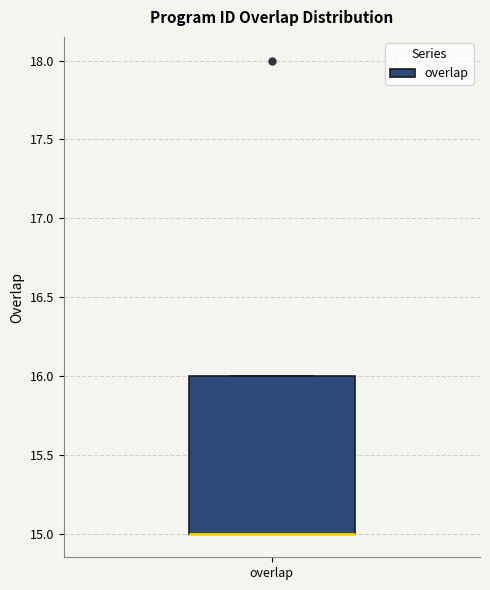

Where is the lower edge of the box for overlap on the y-axis? The values are not printed on the chart, so give them approximately, as read against the axis.

15